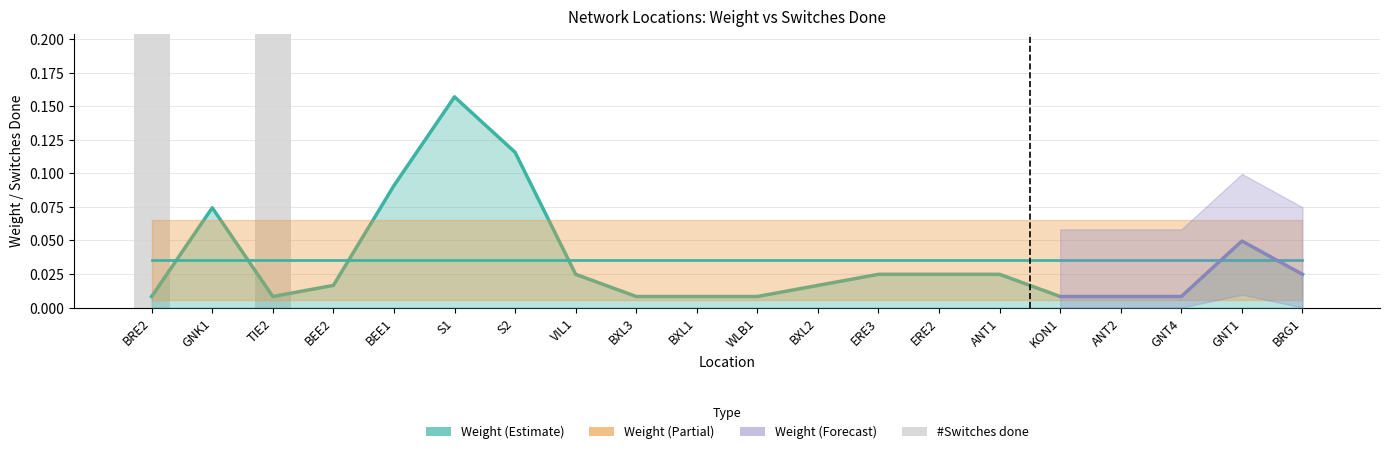

What is the difference between the second highest and minimum values in the Weight series?

0.1